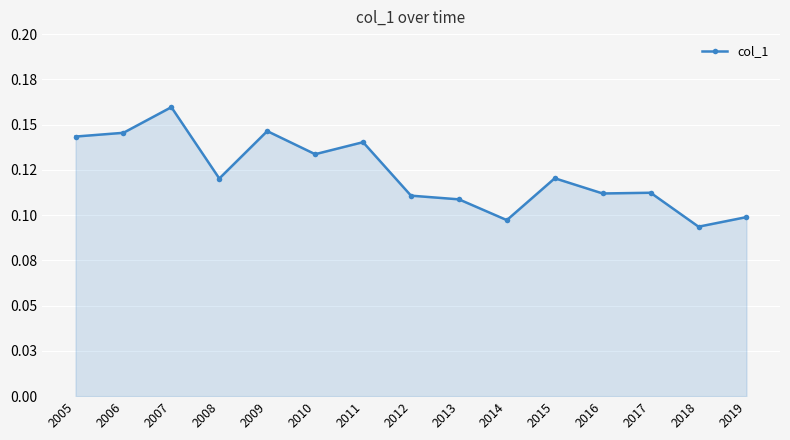

Is this an area chart (filled region under the line)?

Yes